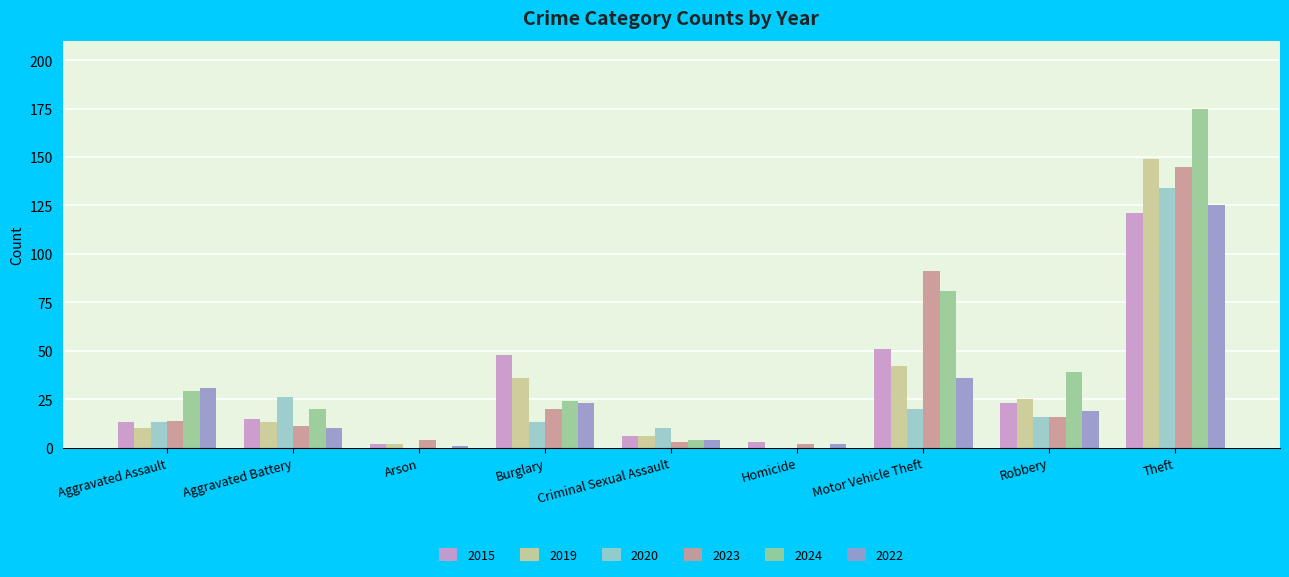

What is the sum of the 2015 values at Aggravated Battery and Robbery?

38